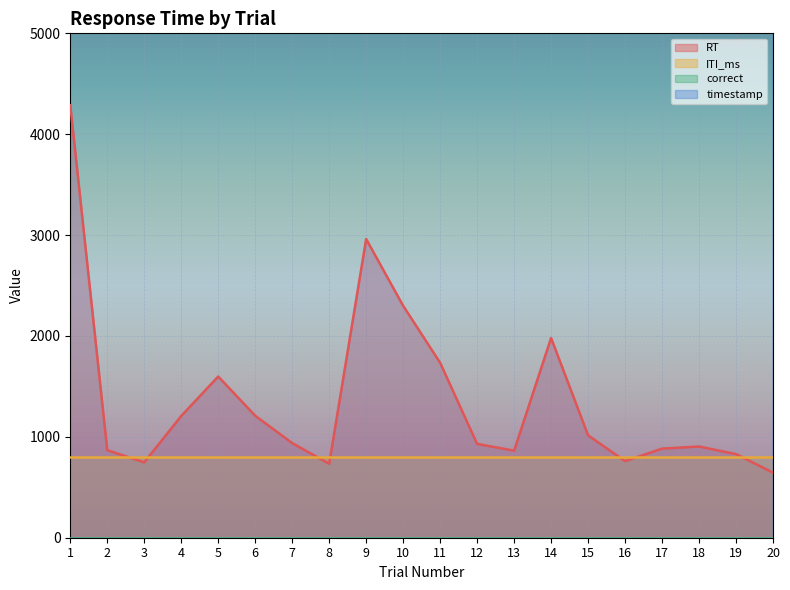

What is the maximum value shown in the chart?

78404